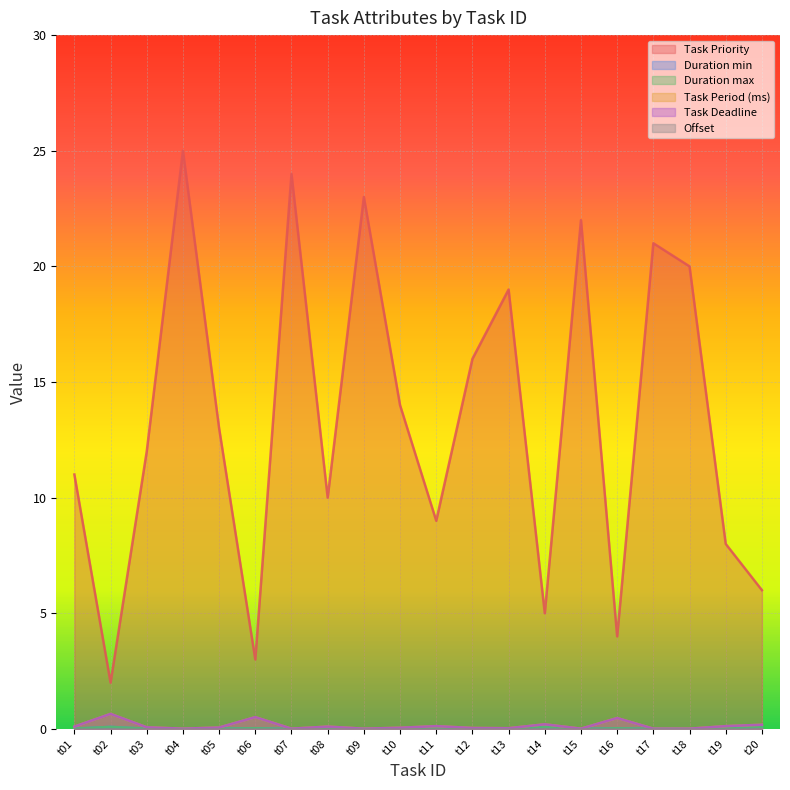

What is the difference between the second highest and minimum values in the Duration min series?

0.1